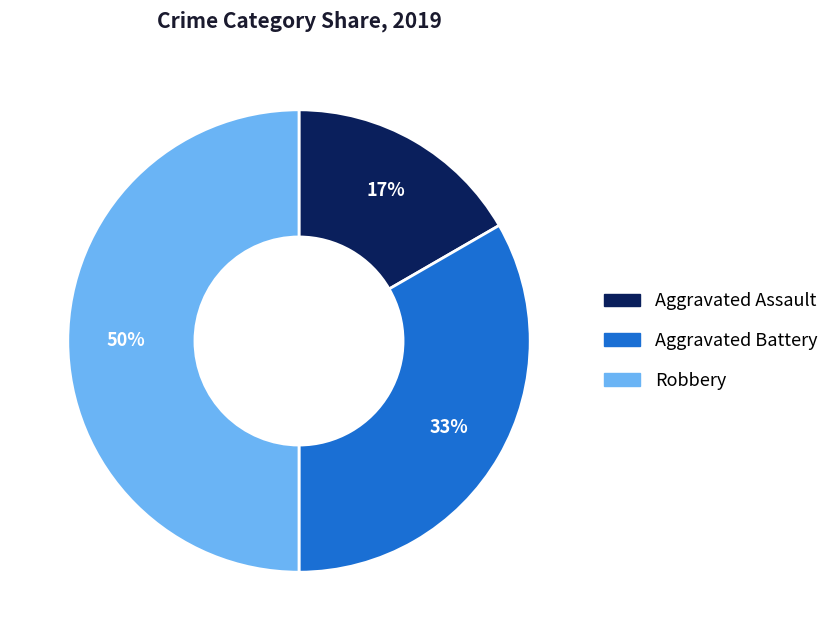

Between Aggravated Assault and Aggravated Battery, which is larger?

Aggravated Battery